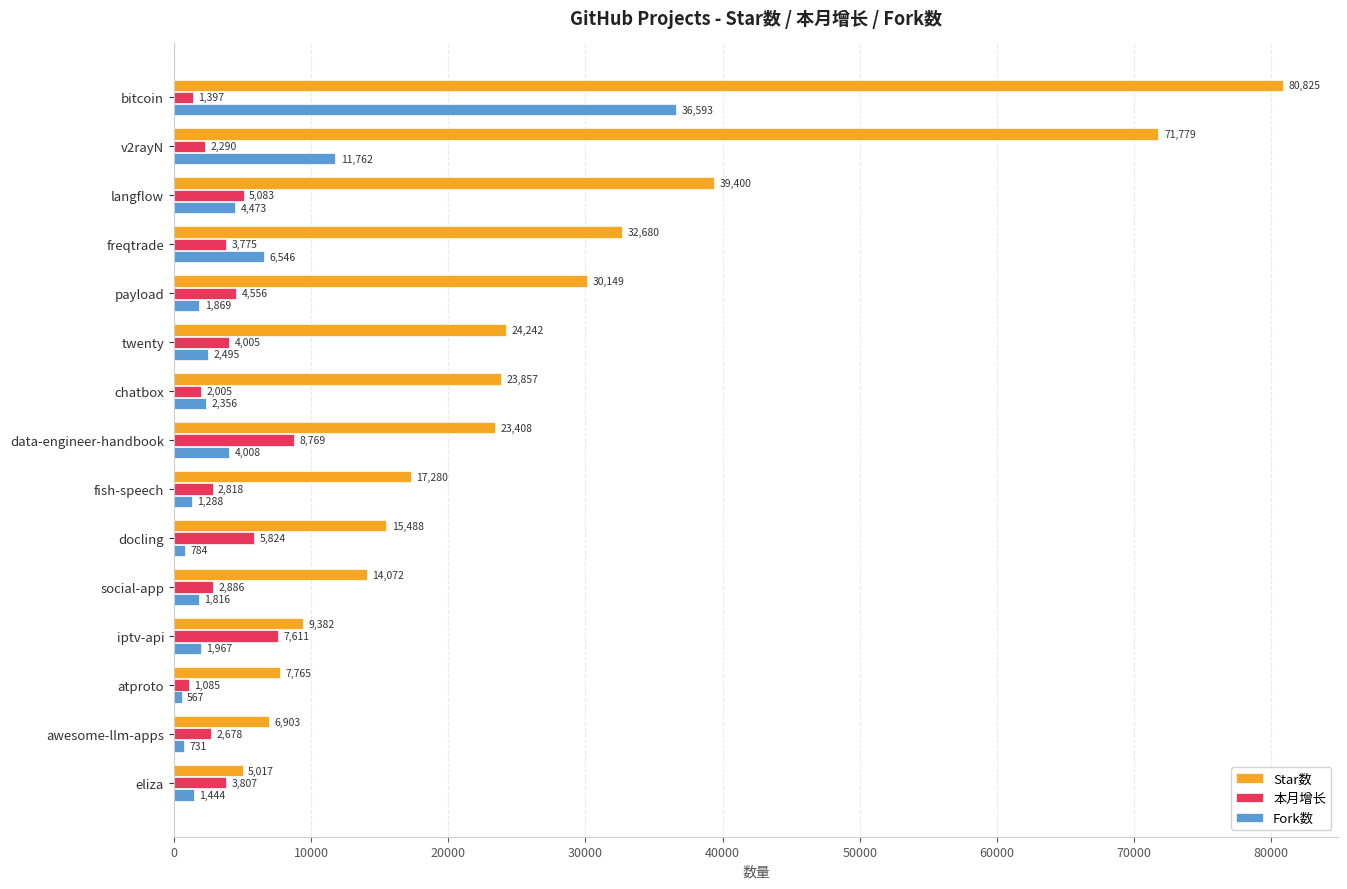

Which series has the largest total across all categories?

Star数